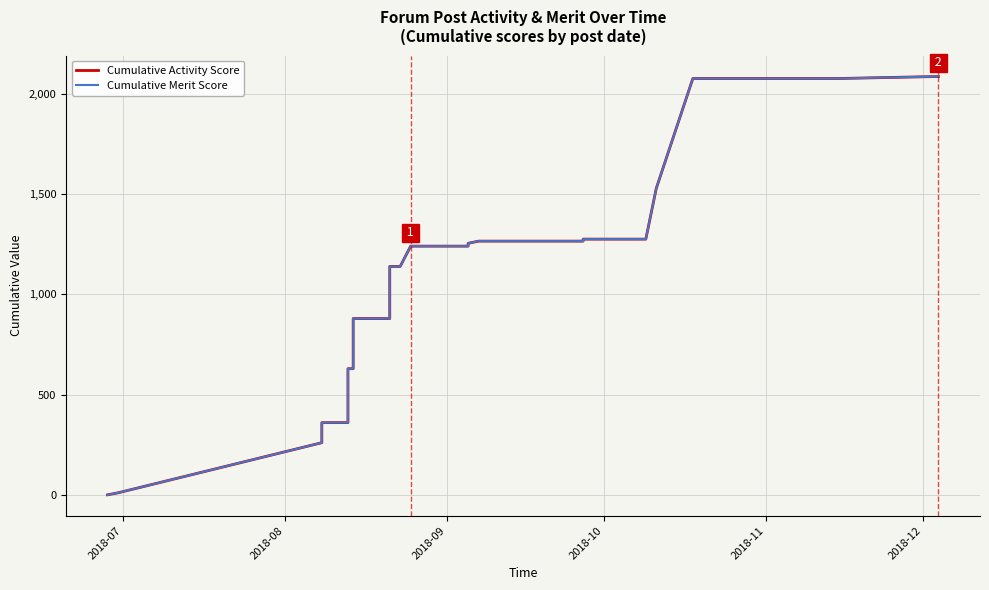

At which label does Cumulative Merit Score reach its minimum?

2018-07